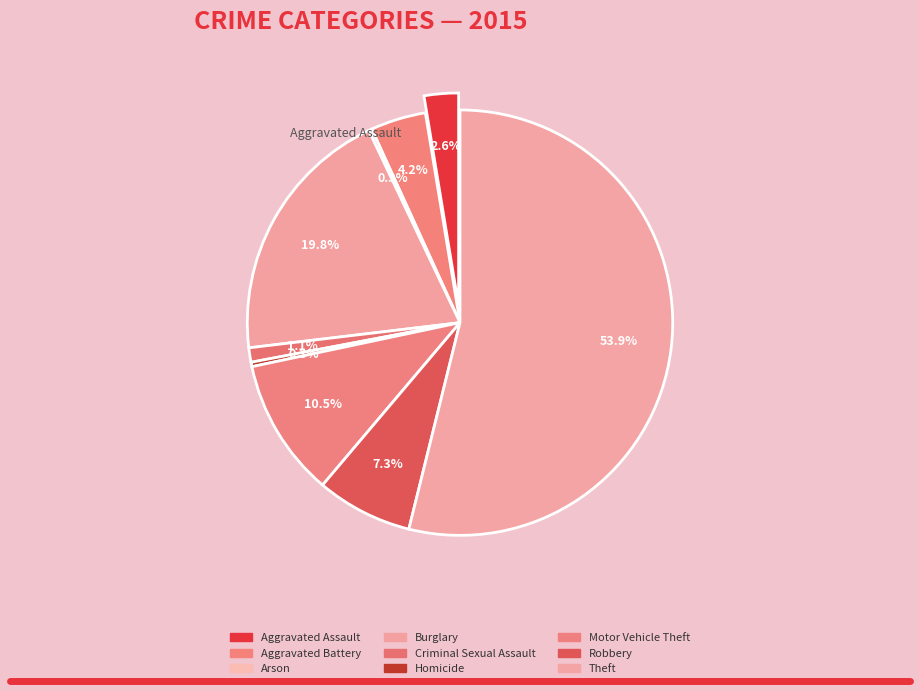

Rank the categories by value from lowest to highest.

Arson, Homicide, Criminal Sexual Assault, Aggravated Assault, Aggravated Battery, Robbery, Motor Vehicle Theft, Burglary, Theft